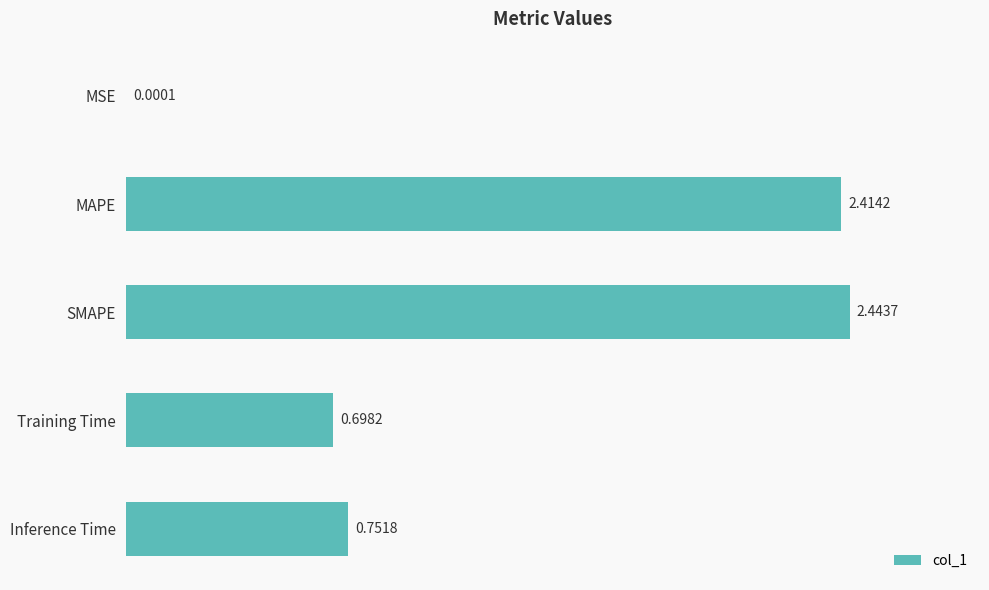

Where is the data nearest to the value 1?

Inference Time